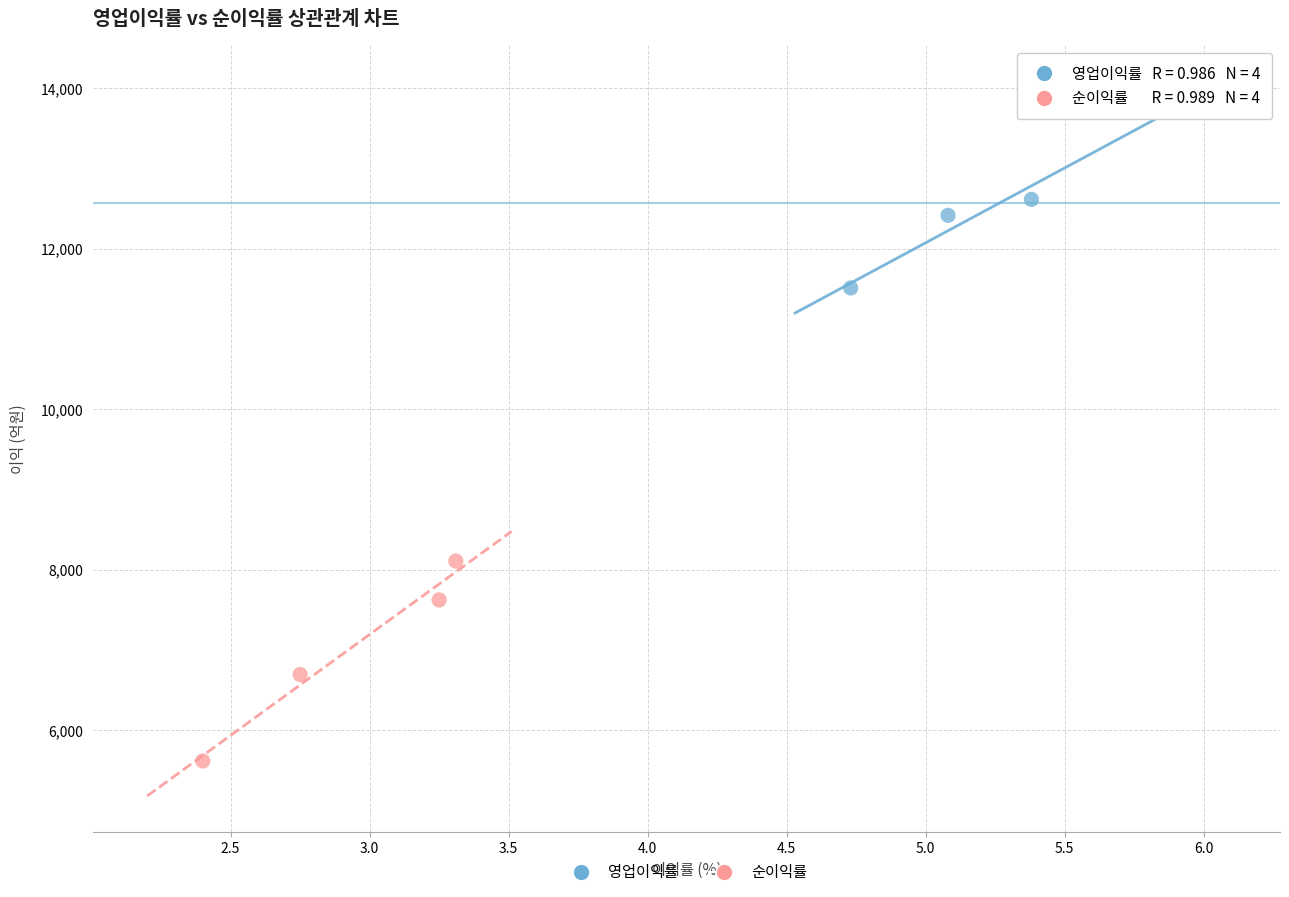

Which series reaches the minimum Y coordinate?

순이익률